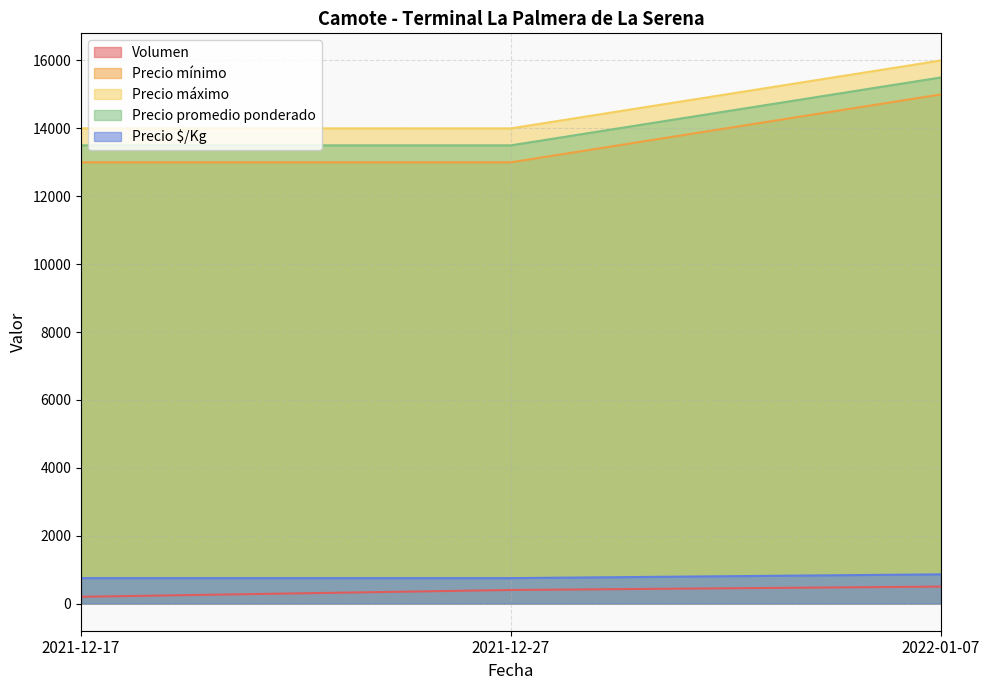

Read the Precio mínimo value at 2021-12-27, to the nearest 10.

13000